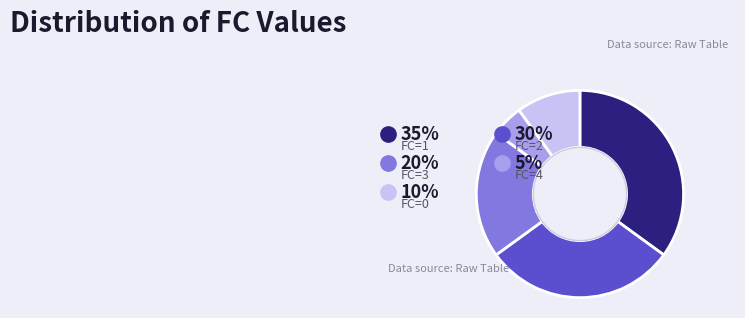

How many segments does this pie chart have?

5